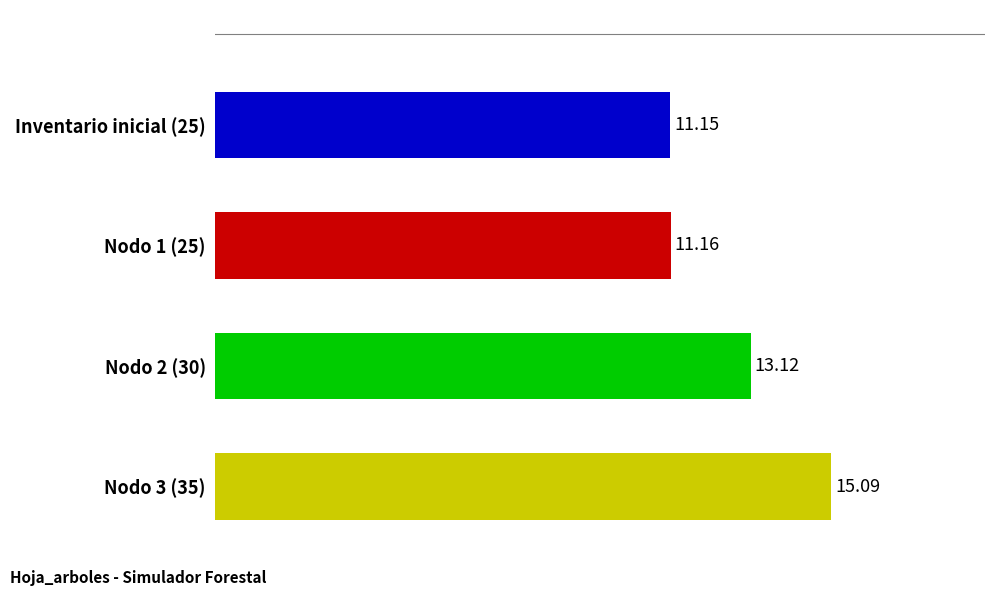

Rank the categories by value from highest to lowest.

Nodo 3 (35), Nodo 2 (30), Nodo 1 (25), Inventario inicial (25)